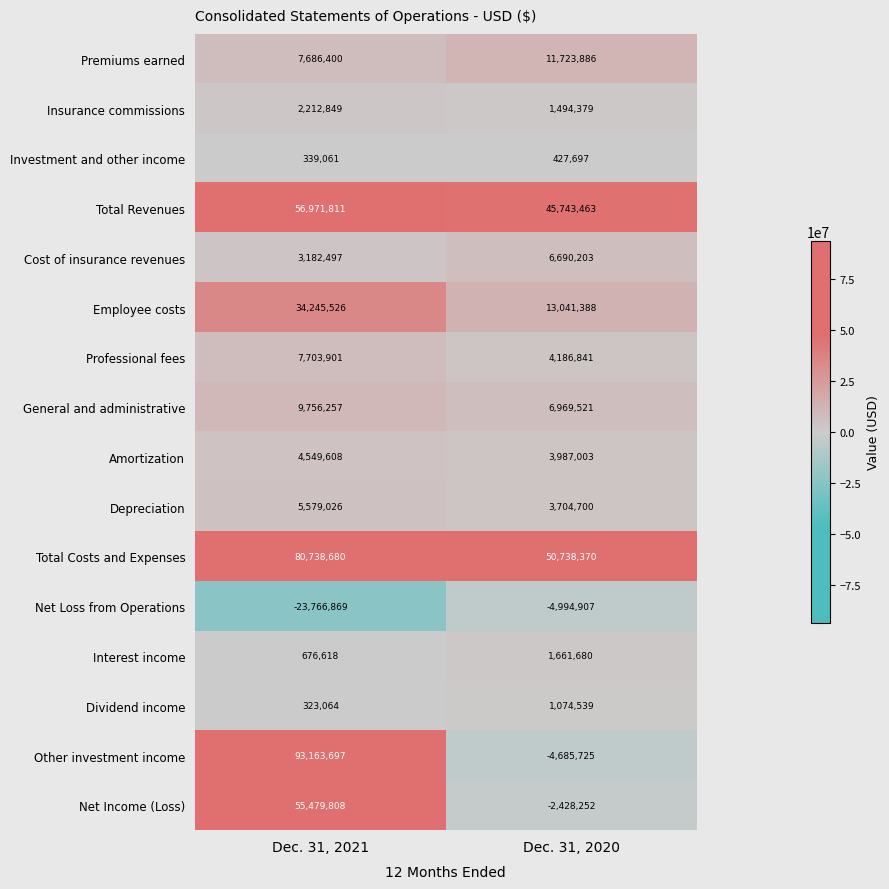

The value of Cost of insurance revenues at Dec. 31, 2021 is 3182497. True or false?

True